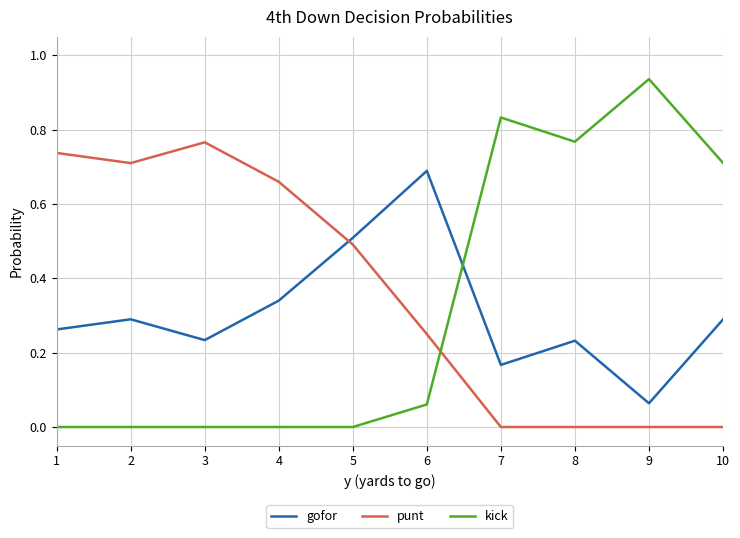

Which series has the largest range (max minus min)?

kick